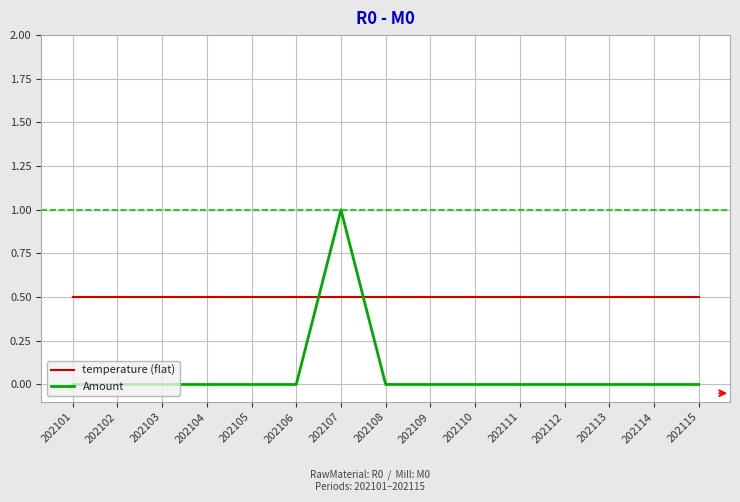

Reading right to left, list all the values displayed in this chart.

temperature (flat): 0.5	0.5	0.5	0.5	0.5	0.5	0.5	0.5	0.5	0.5	0.5	0.5	0.5	0.5	0.5
Amount: 0.0	0.0	0.0	0.0	0.0	0.0	0.0	0.0	1.0	0.0	0.0	0.0	0.0	0.0	0.0